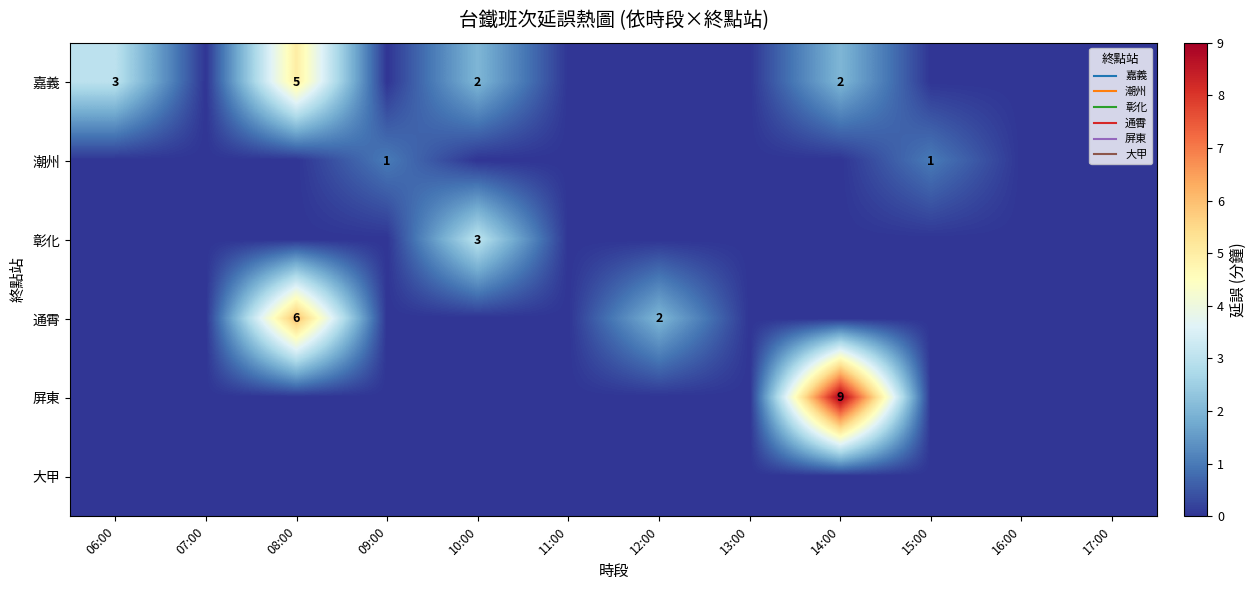

How many distinct data groups are displayed?

6